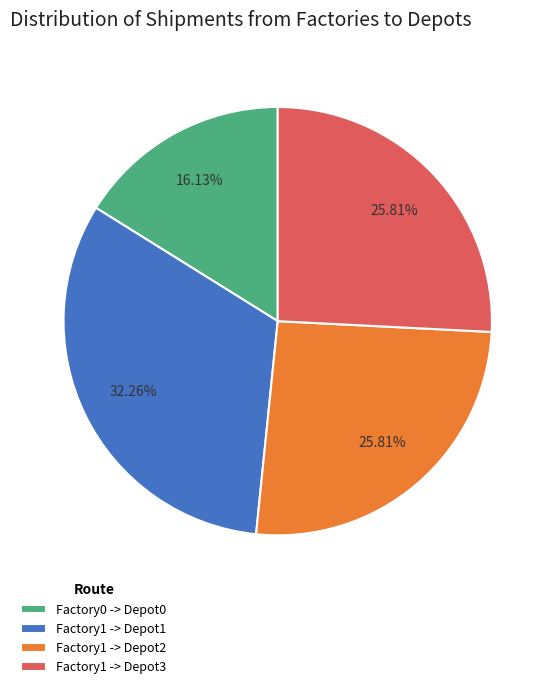

Which slice is the largest?

Factory1 -> Depot1